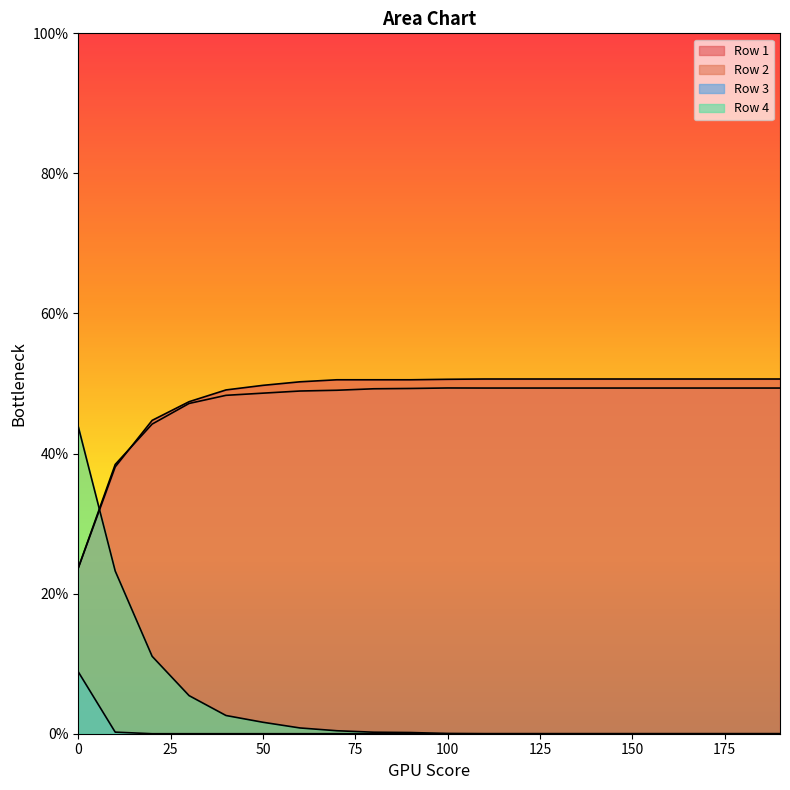

What is the sum of the Row 1 values at 20 and 160?

1.0